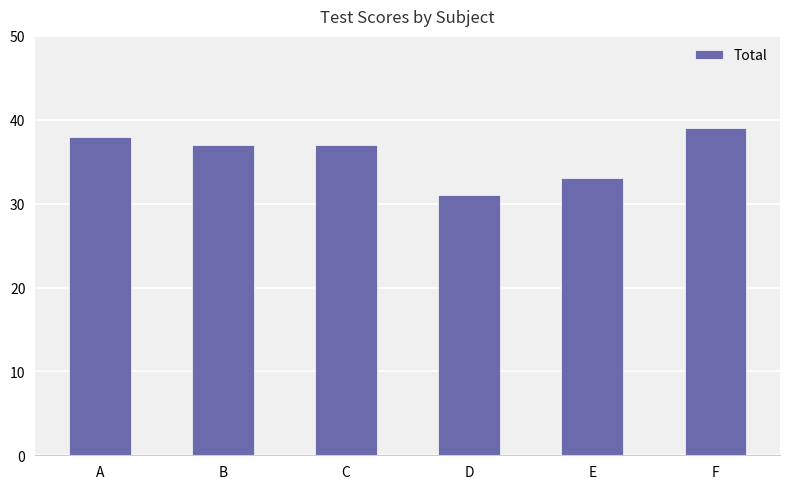

What is the value of the 2nd bar from the left?

37